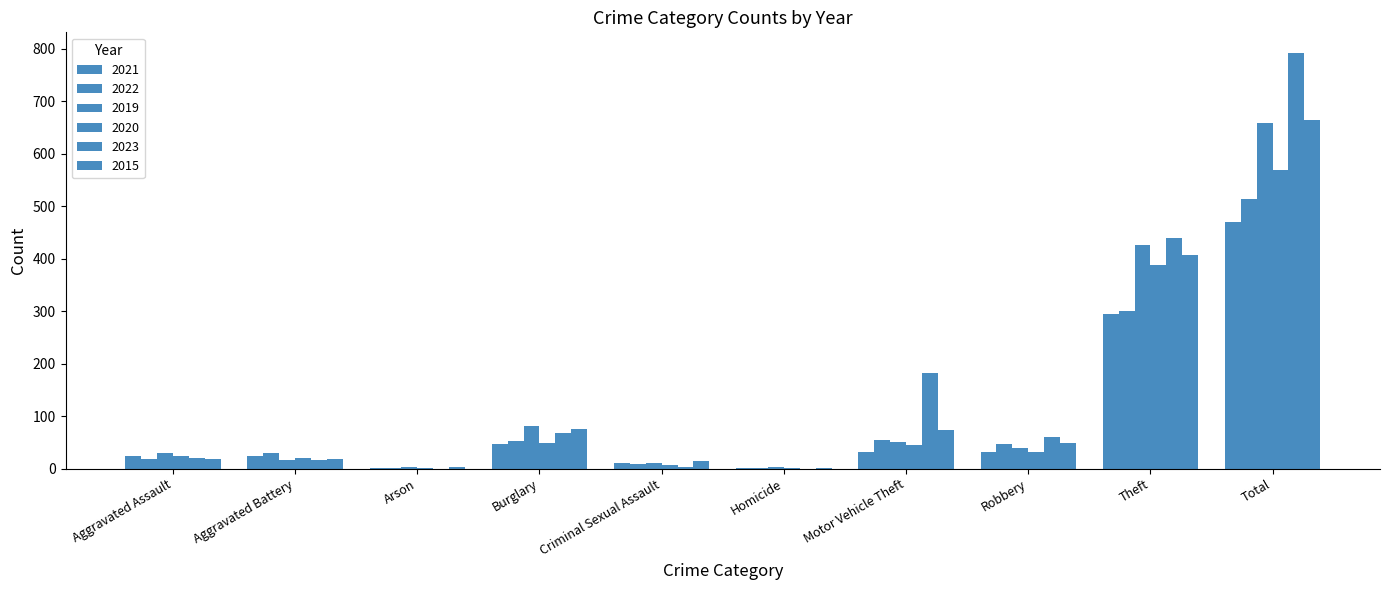

What is the sum of all 2022 values?

1026